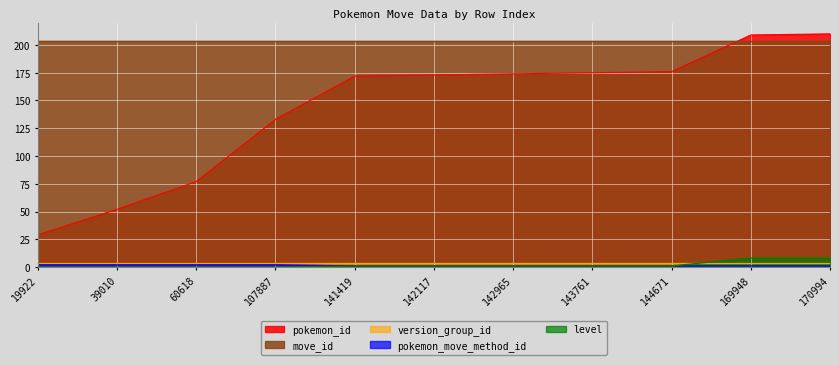

At which category is the sum across all series the highest?

170994